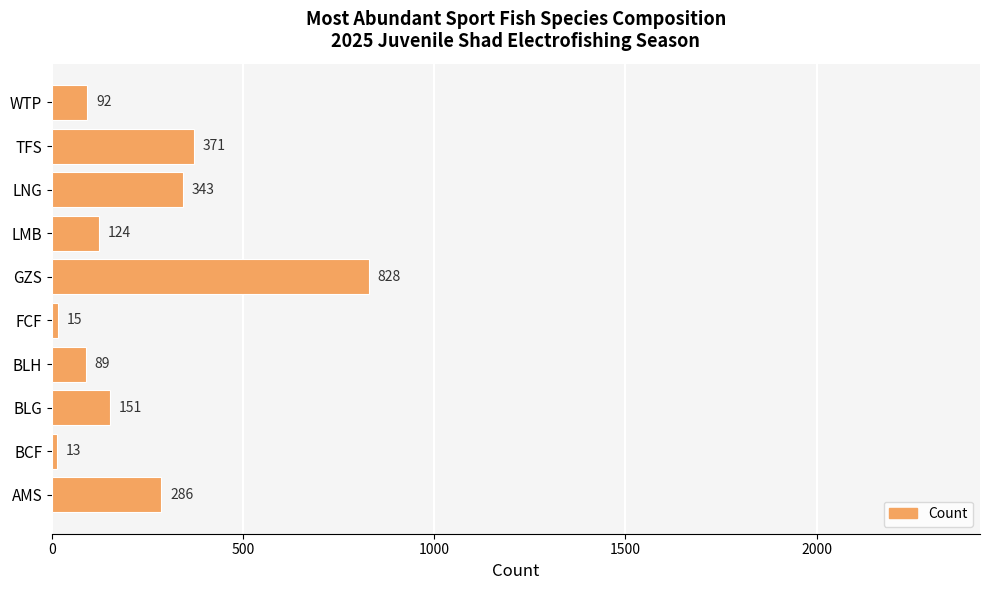

Rank the categories by value from highest to lowest.

GZS, TFS, LNG, AMS, BLG, LMB, WTP, BLH, FCF, BCF